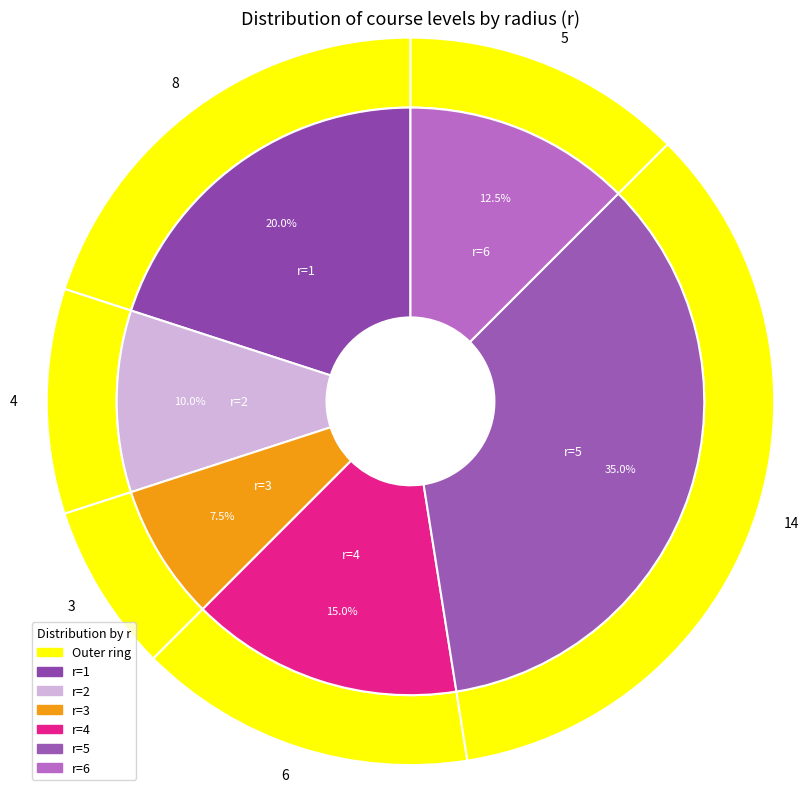

Which category has the smallest portion of the pie?

3